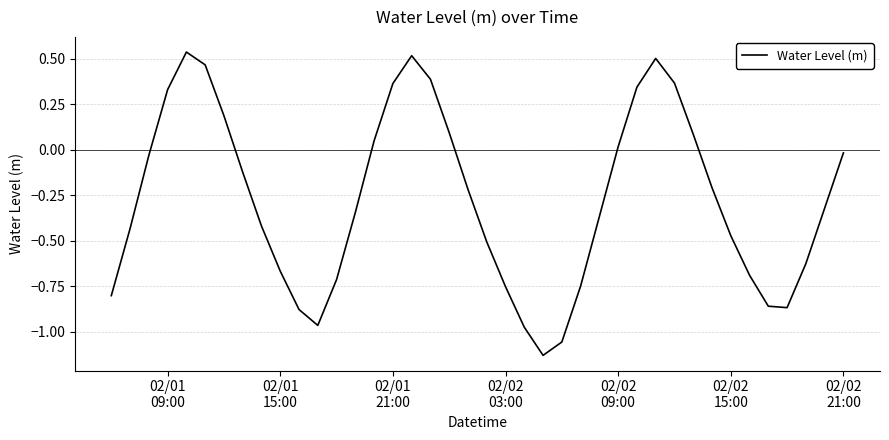

What is the difference between the maximum and minimum values?

1.7